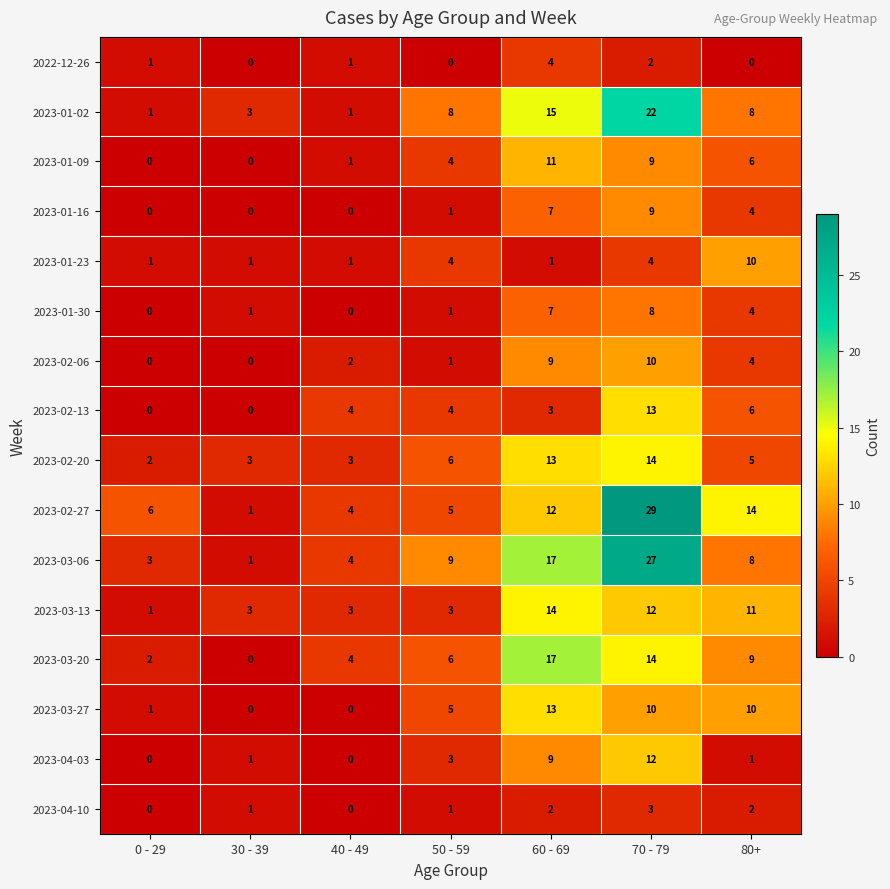

At which label is 2023-03-06 closest to 14?

60 - 69